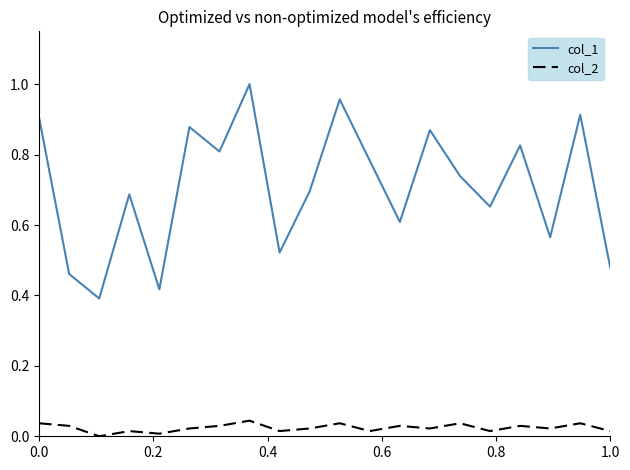

True or false: col_1 and col_2 cross at least once.

False